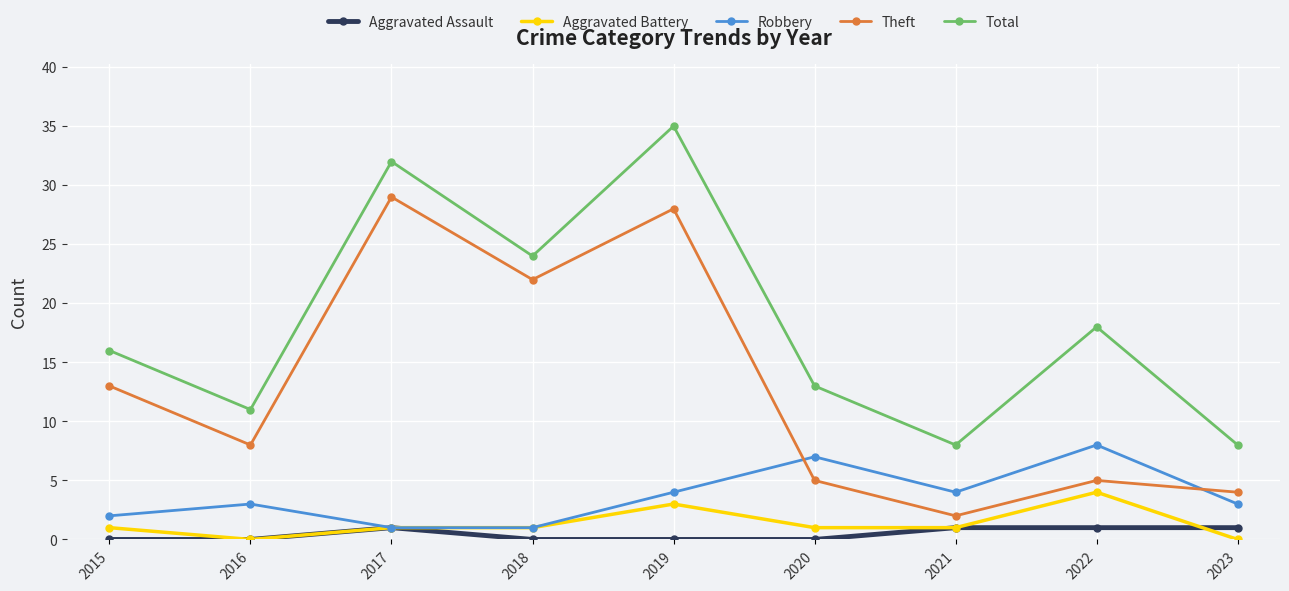

The value of Robbery at 2020 is 12. True or false?

False